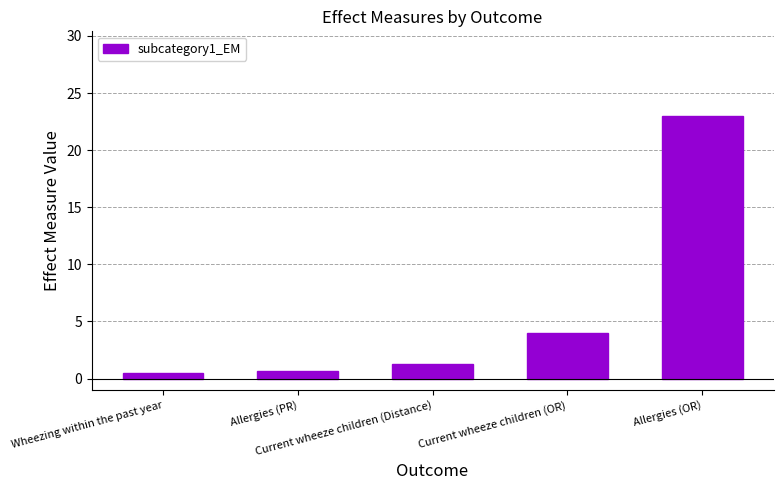

Does the chart contain any negative values?

No